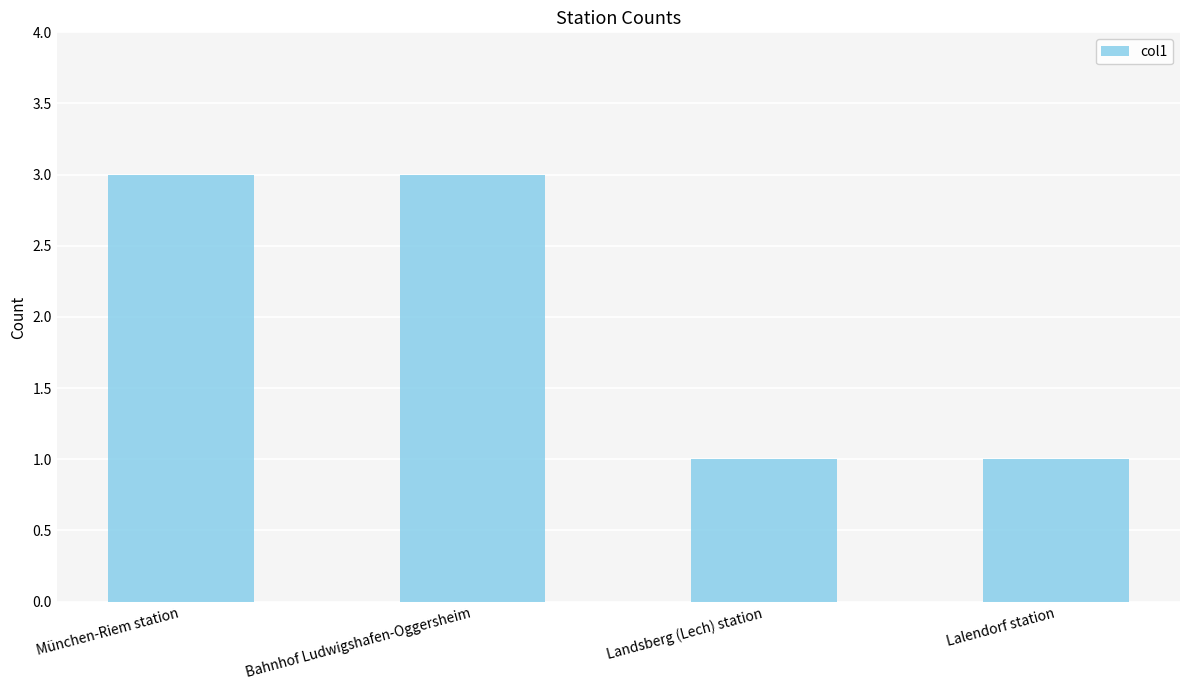

What position from the left is Bahnhof Ludwigshafen-Oggersheim?

2